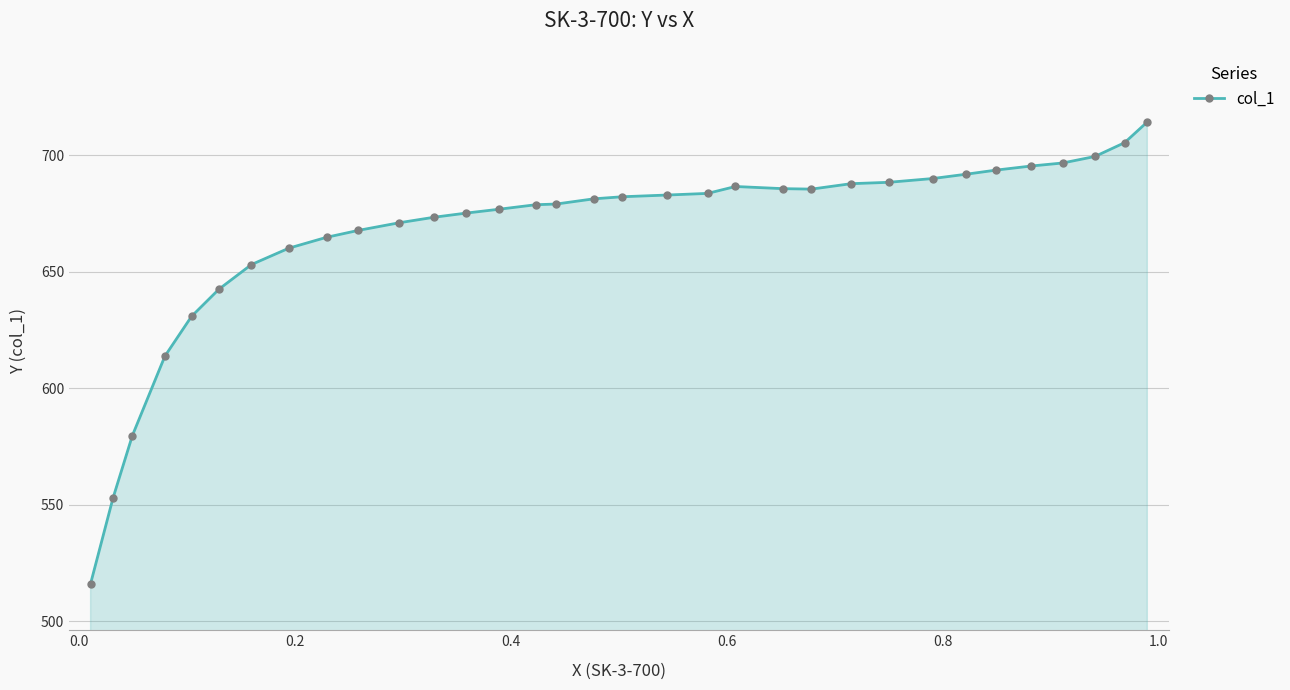

What is the average value?

666.2